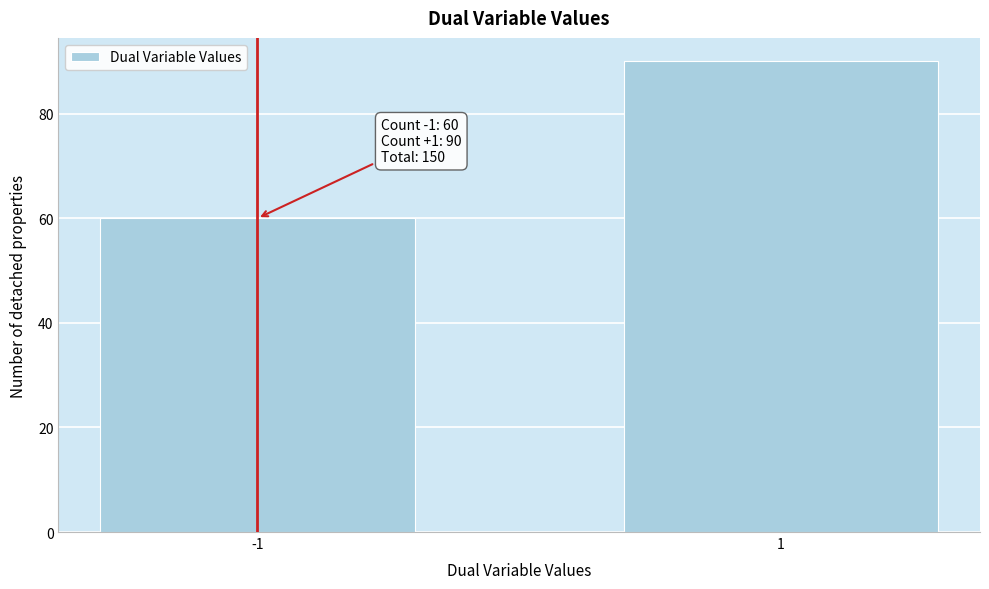

Reading left to right, list all the values displayed in this chart.

60	90